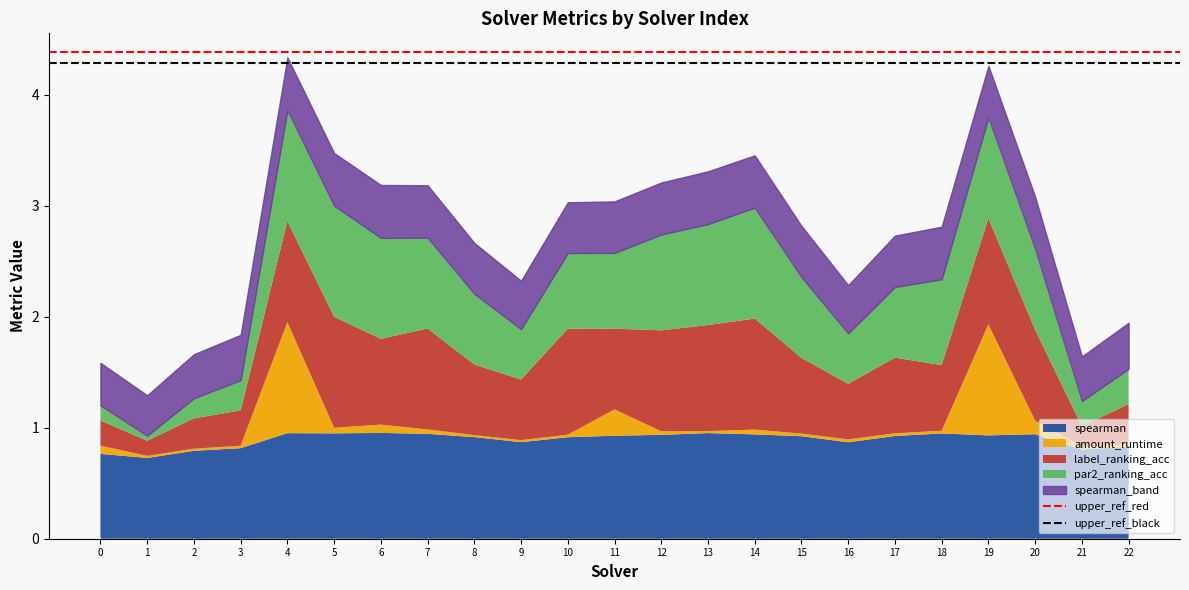

What is the lowest value of the spearman series?

0.7